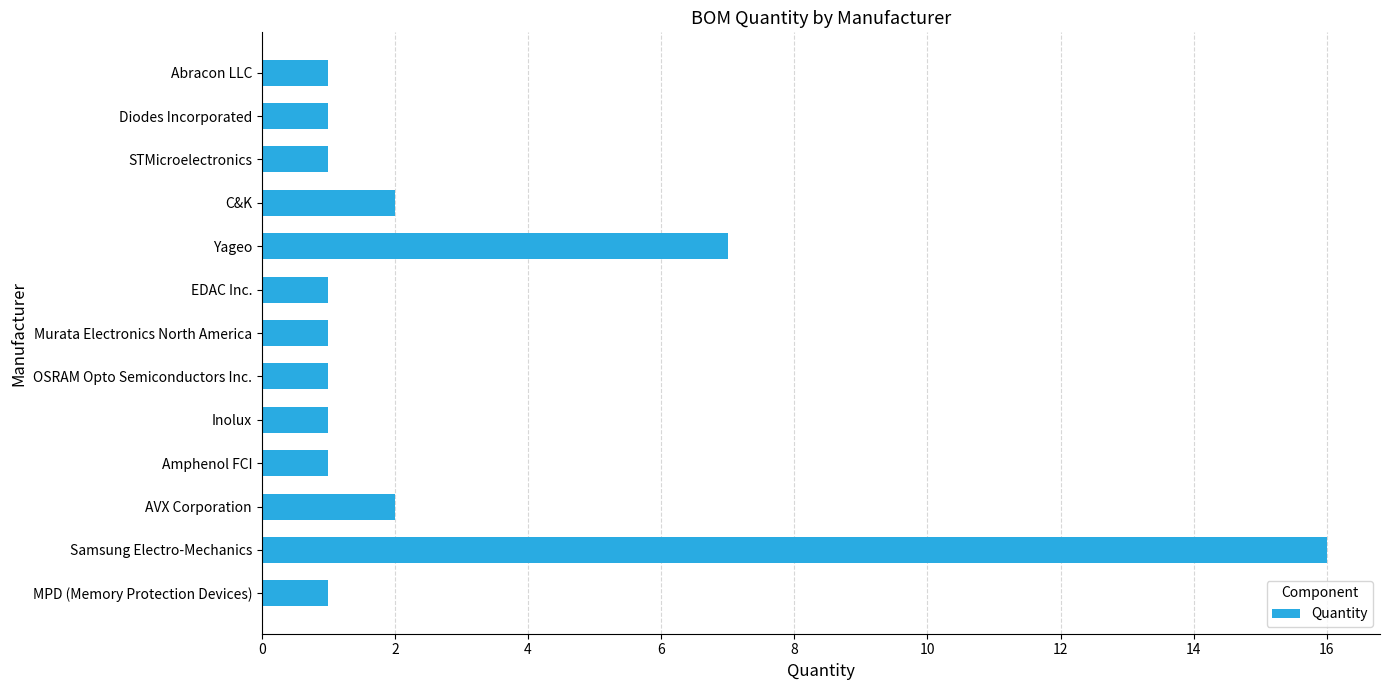

Reading bottom to top, what are all the values shown in this chart?

MPD (Memory Protection Devices)=1	Samsung Electro-Mechanics=16	AVX Corporation=2	Amphenol FCI=1	Inolux=1	OSRAM Opto Semiconductors Inc.=1	Murata Electronics North America=1	EDAC Inc.=1	Yageo=7	C&K=2	STMicroelectronics=1	Diodes Incorporated=1	Abracon LLC=1